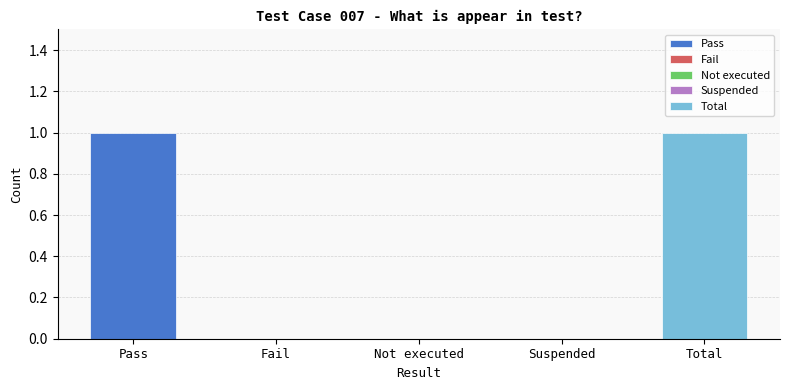

Read the value at Total.

1